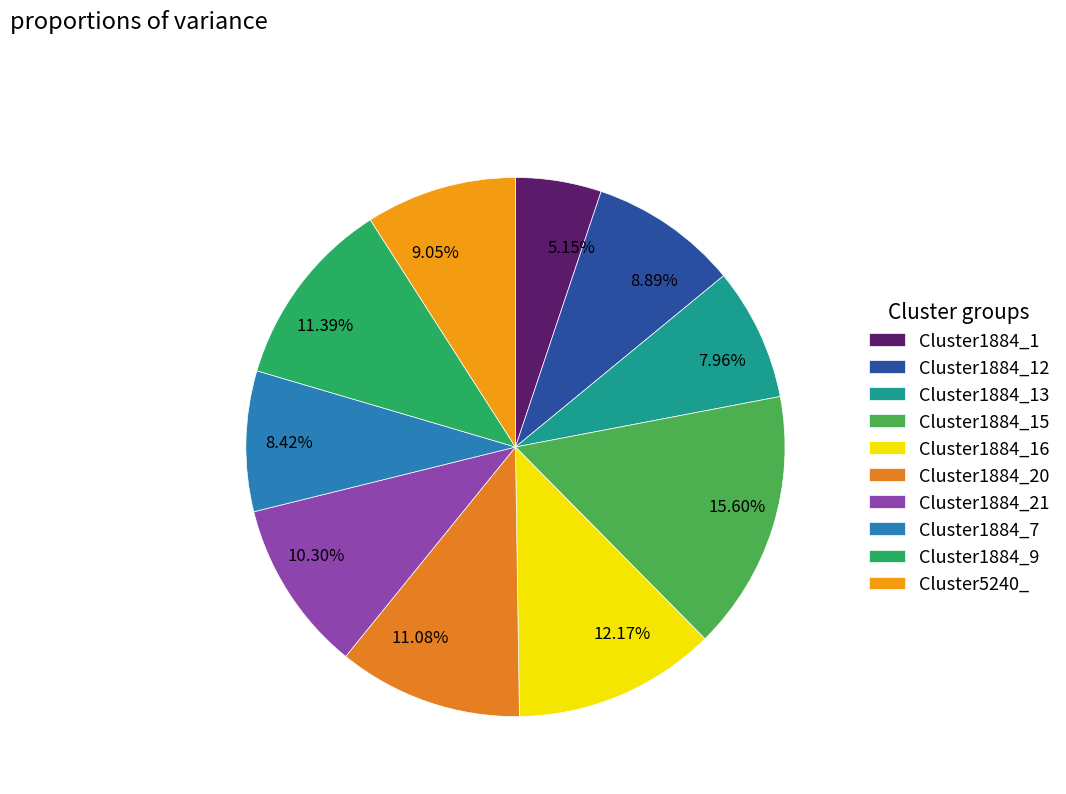

The Cluster1884_15 slice represents 5% of the pie. True or false?

False